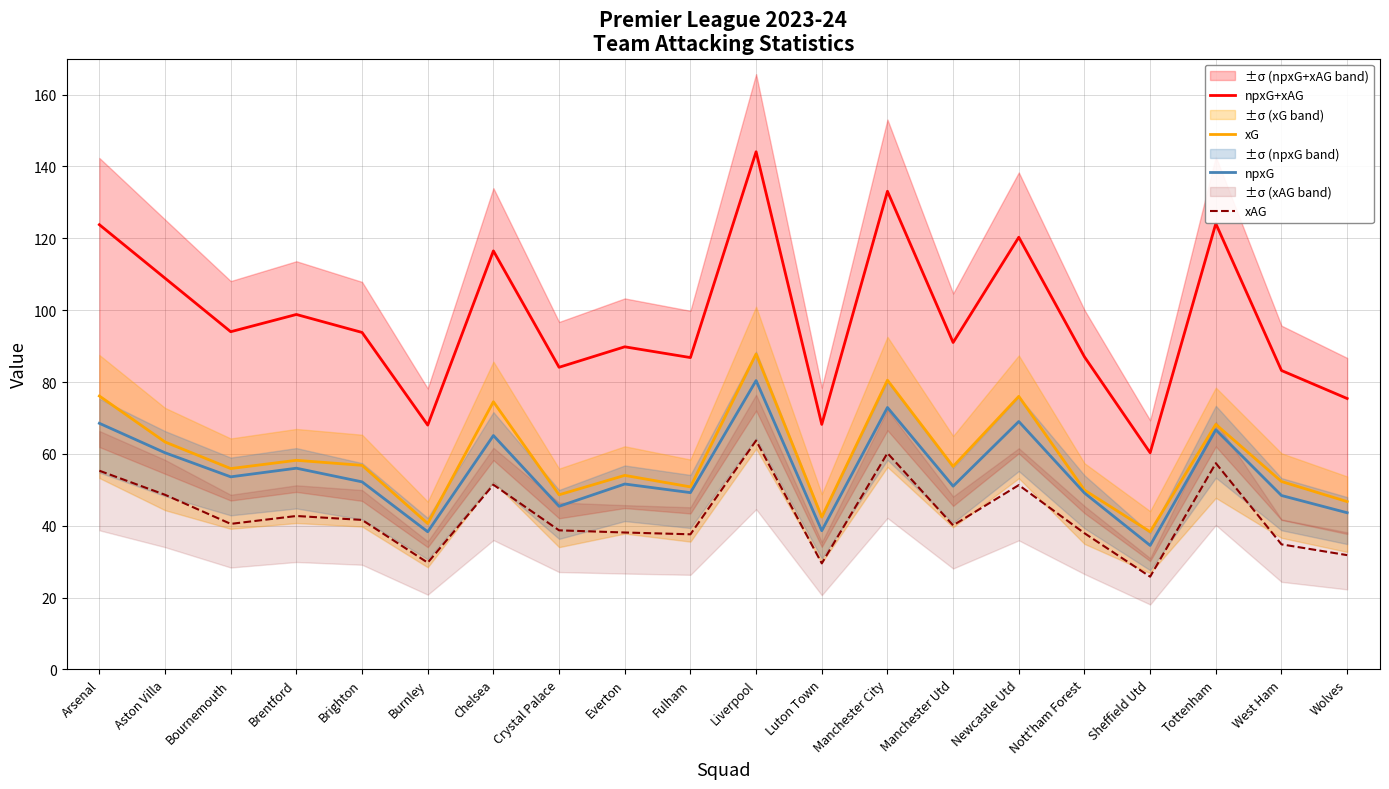

What is the label of the 9th point from the left?

Everton